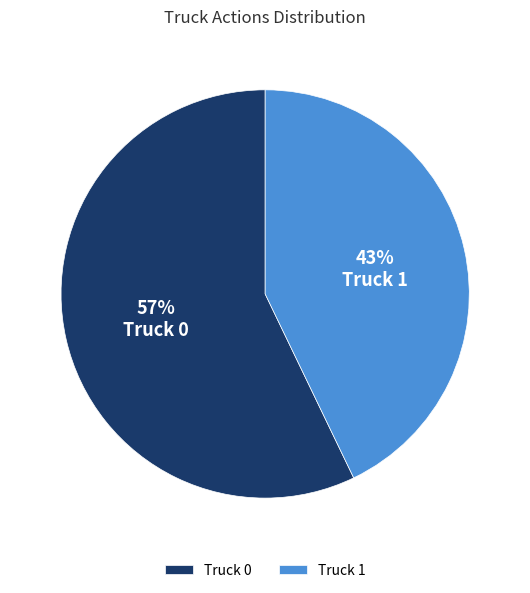

To the nearest percent, what portion does Truck 0 represent?

57%